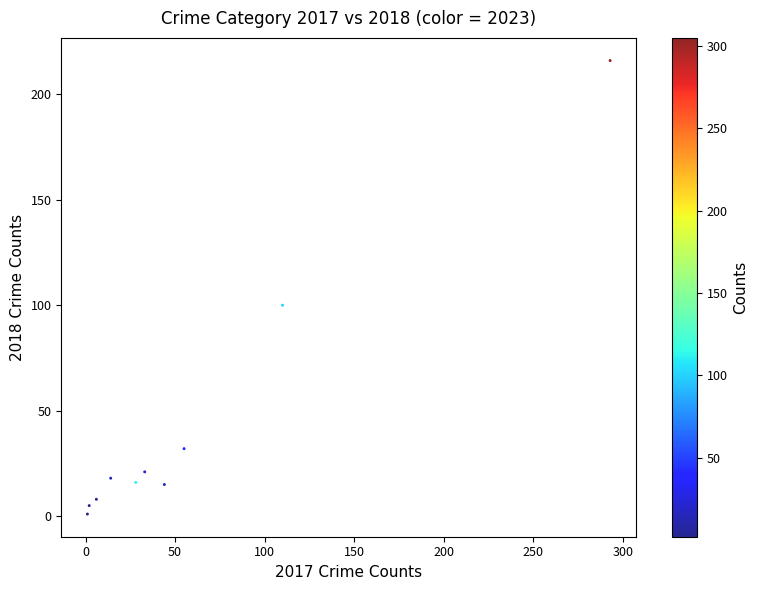

What is the average X value?

59